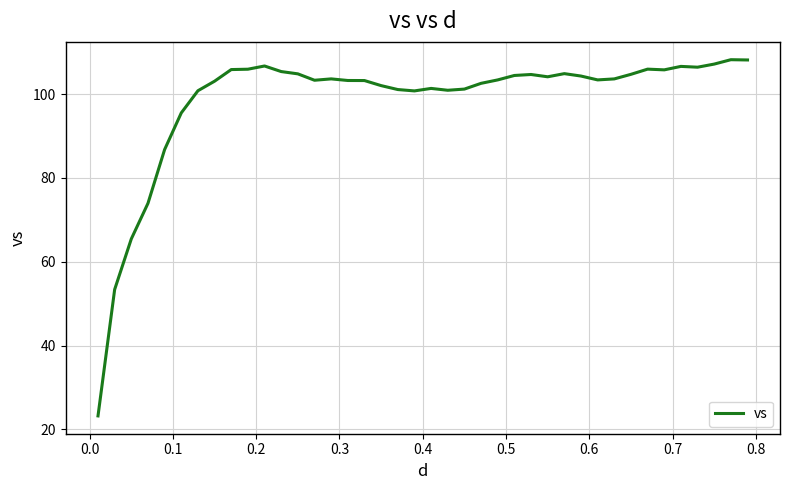

What is the greatest value displayed?

108.2